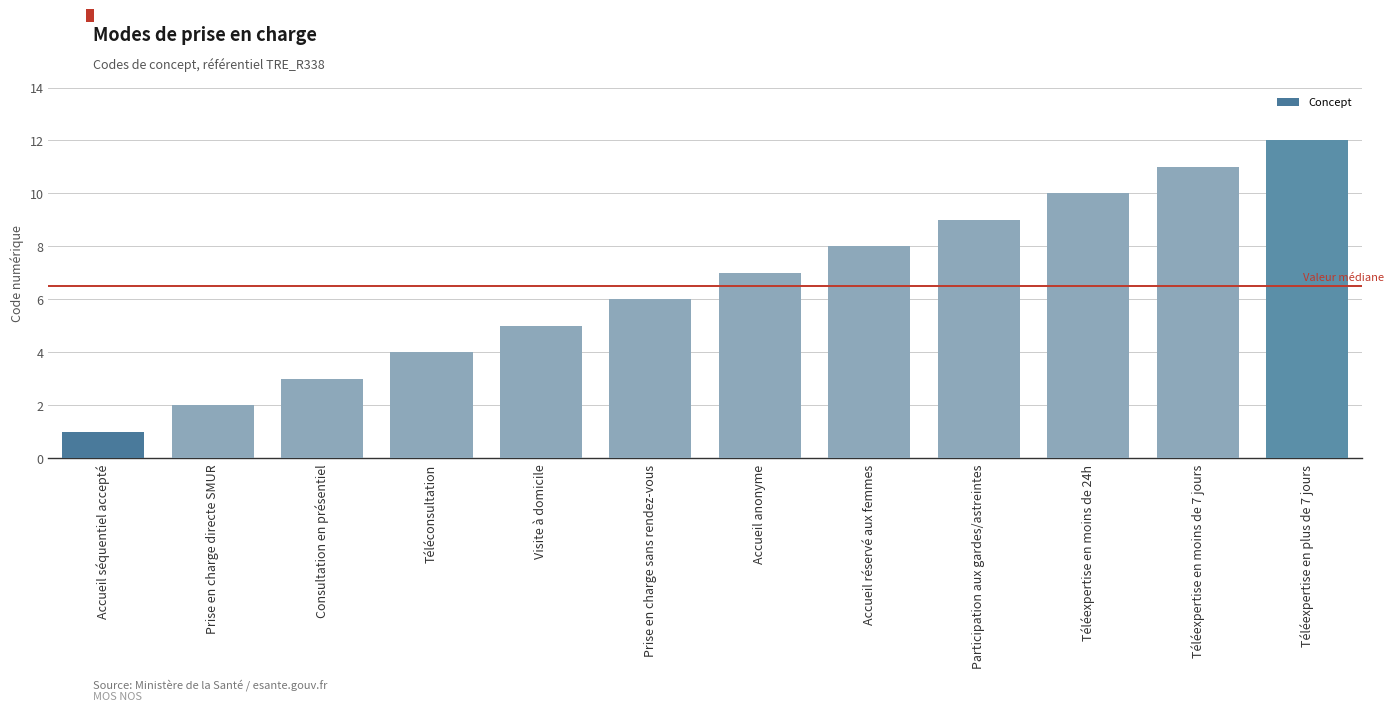

Approximately how many times larger is the value at Téléexpertise en plus de 7 jours compared to Téléexpertise en moins de 7 jours?

1.1